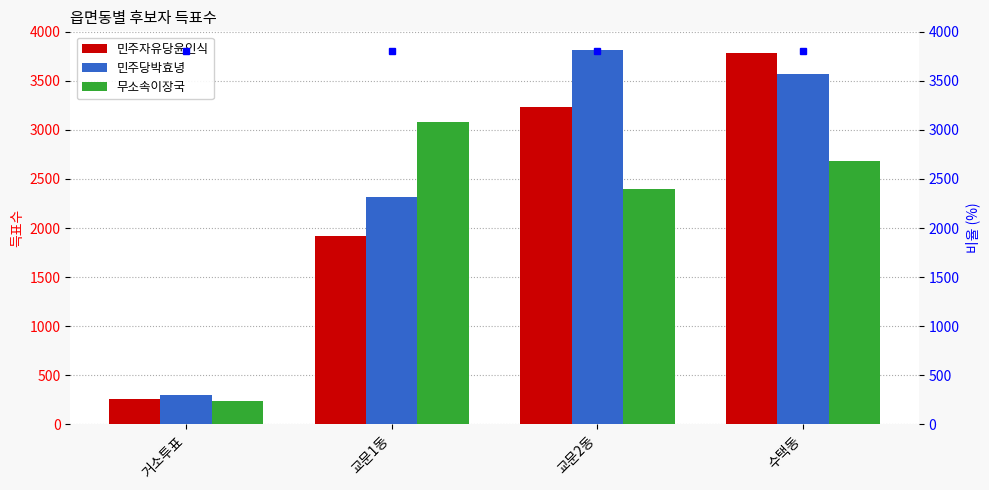

At which category is the sum across all series the highest?

수택동